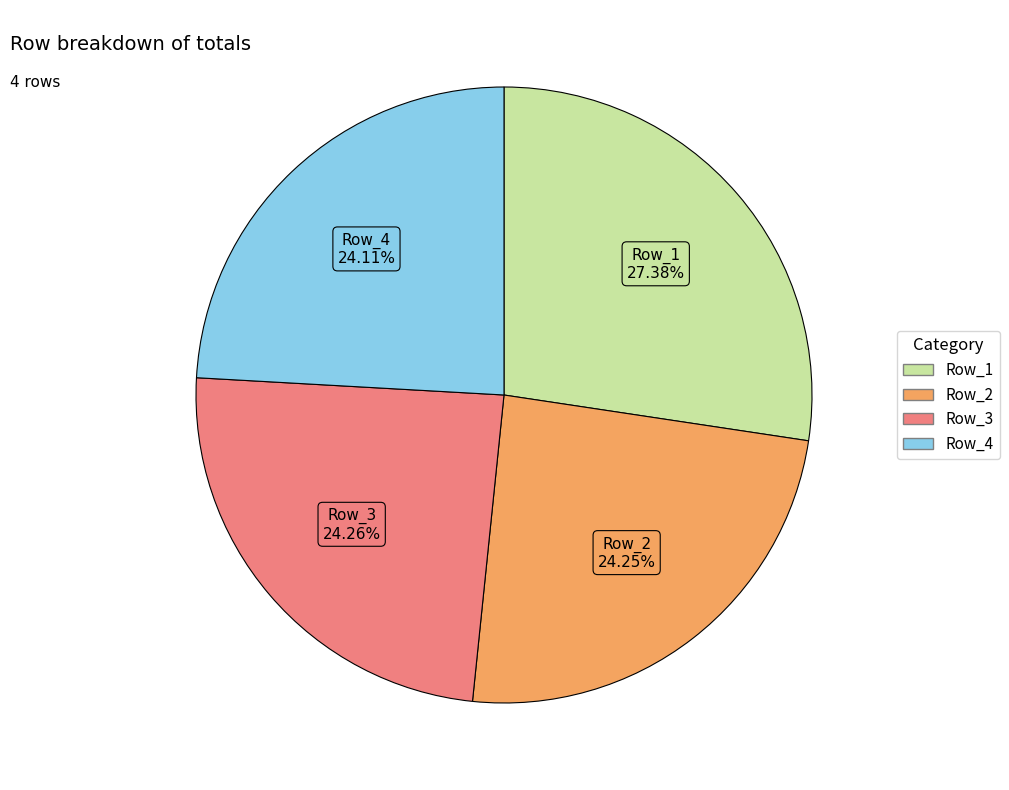

What is the largest slice in the pie chart?

Row_1